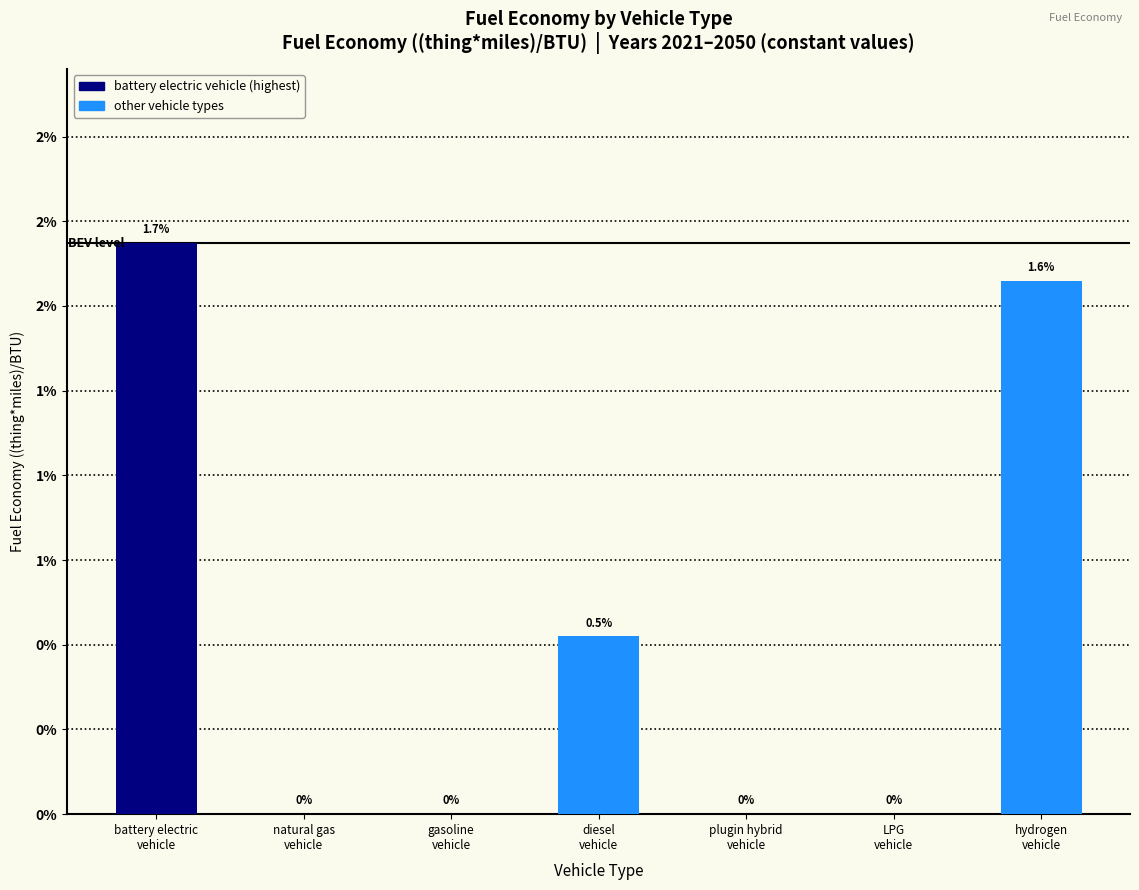

Count the number of data series in this chart.

1